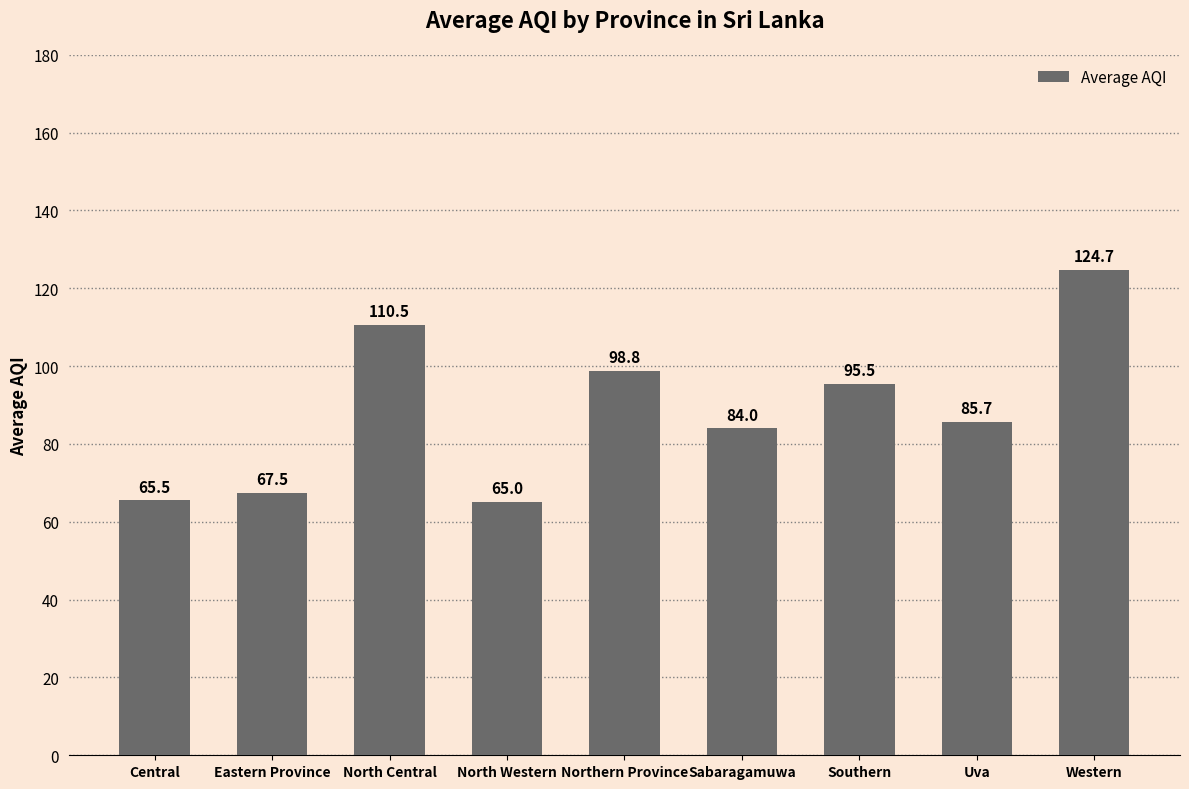

What is the difference between the second highest and second lowest values?

45.0